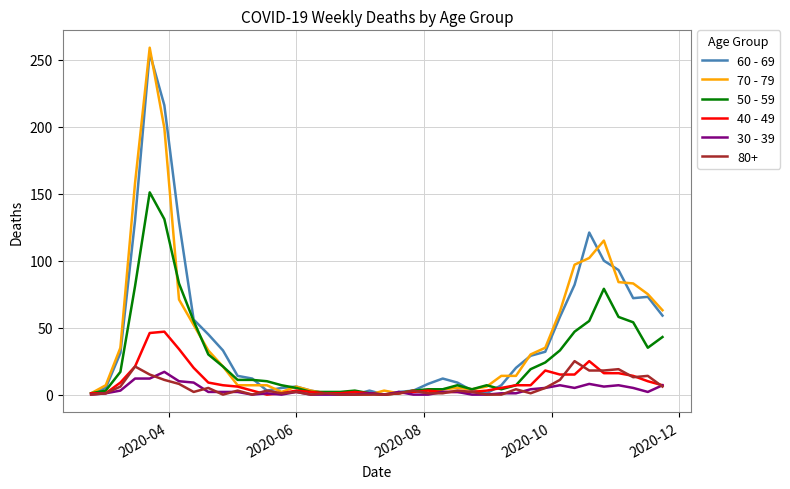

What is the maximum value shown in the chart?

259